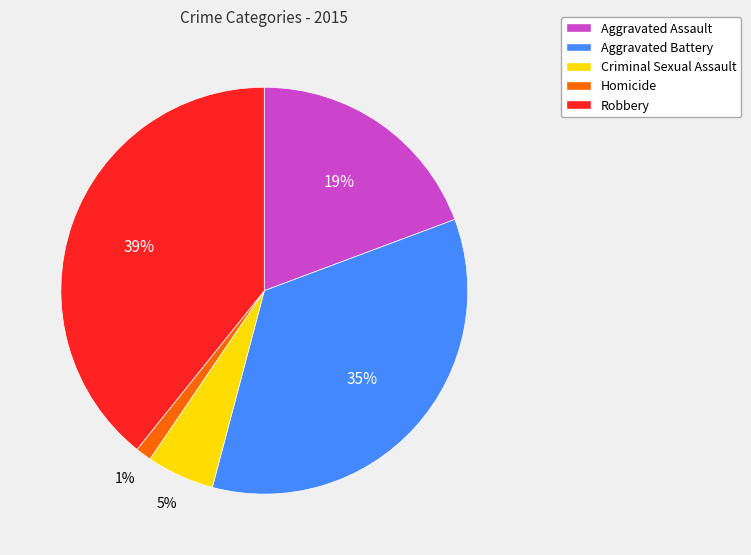

To the nearest percent, what is the average slice percentage?

20%